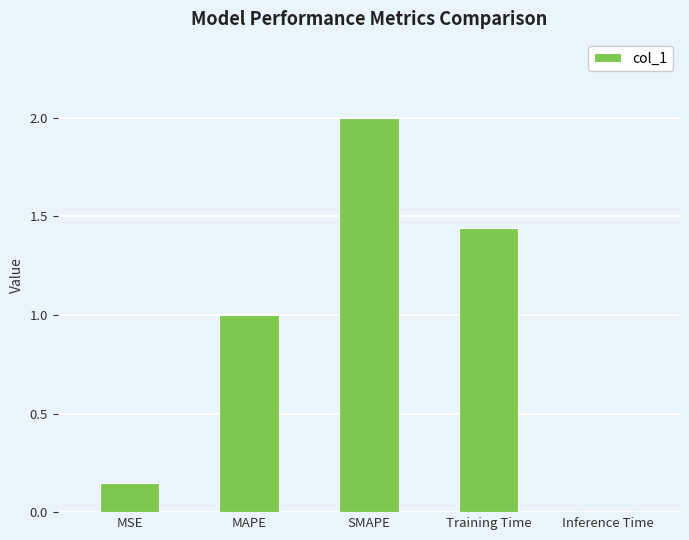

What position from the right is Training Time?

2